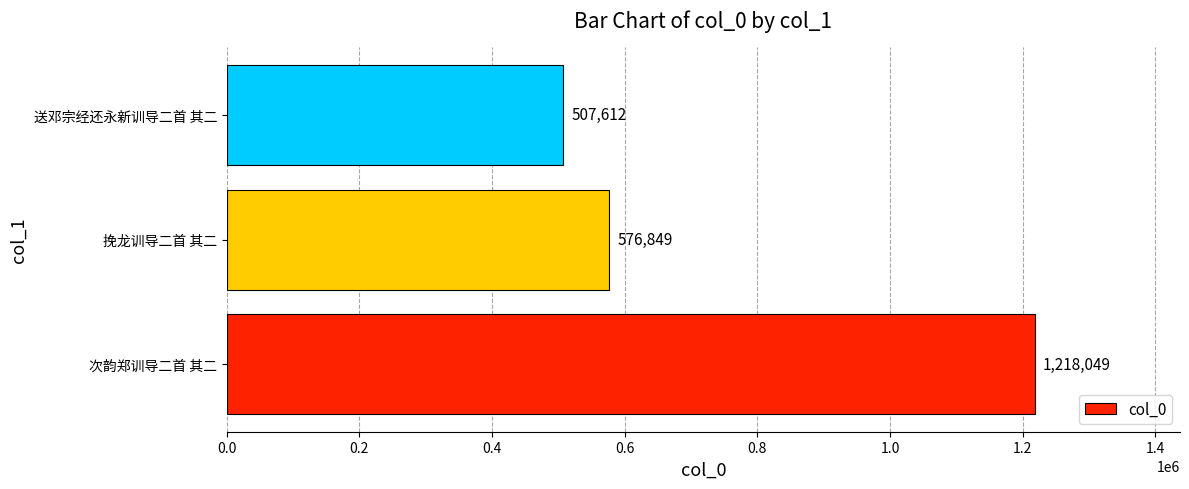

How many data points are less than 576849?

1